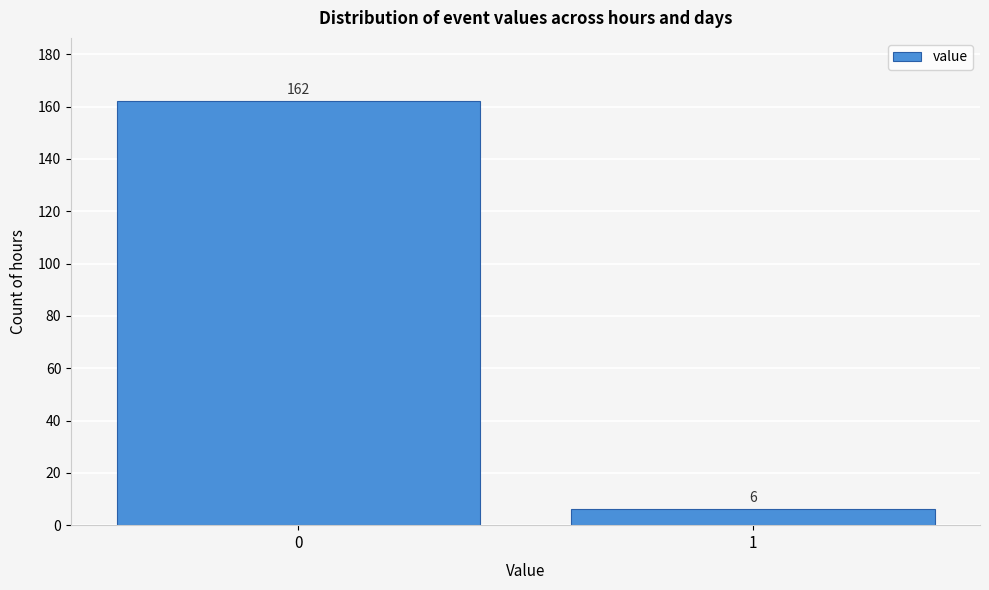

Reading left to right, what are all the values shown in this chart?

162	6